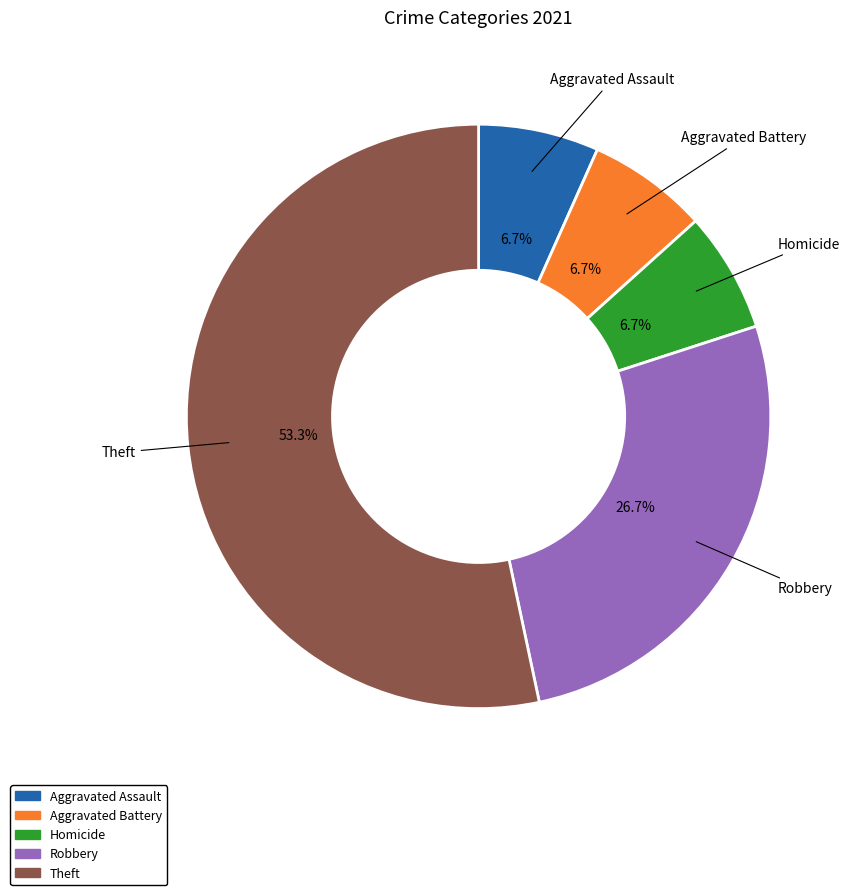

Is there any slice that represents more than half of the pie?

Yes